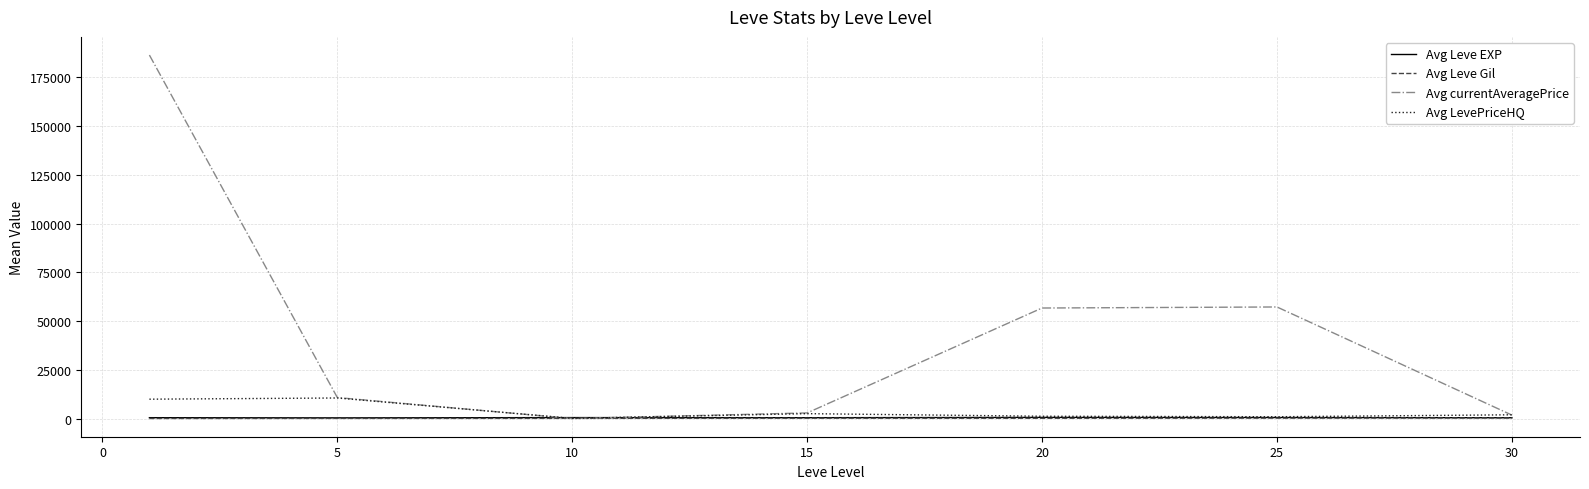

Which series has the largest range (max minus min)?

Avg currentAveragePrice